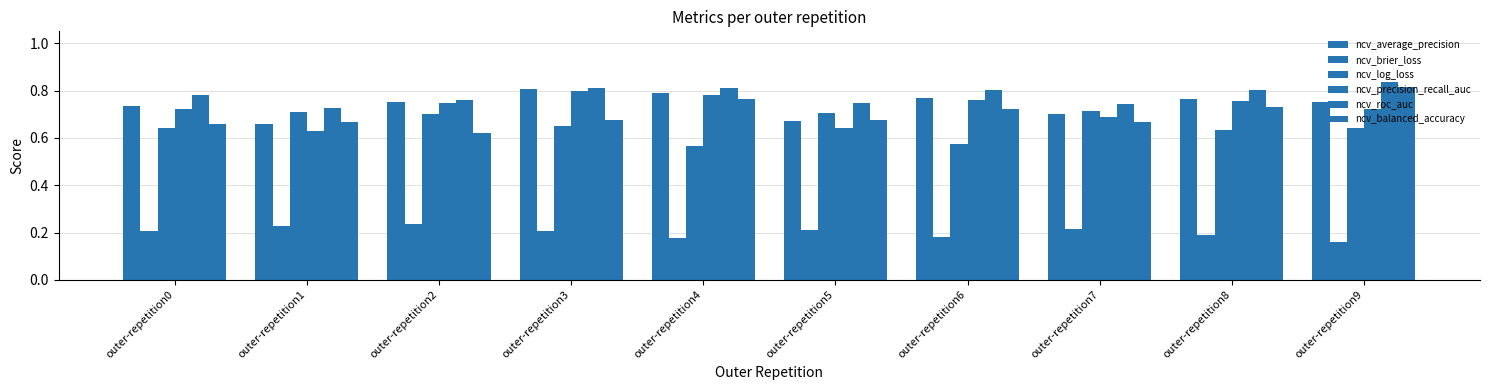

How many categories are shown in the chart?

10